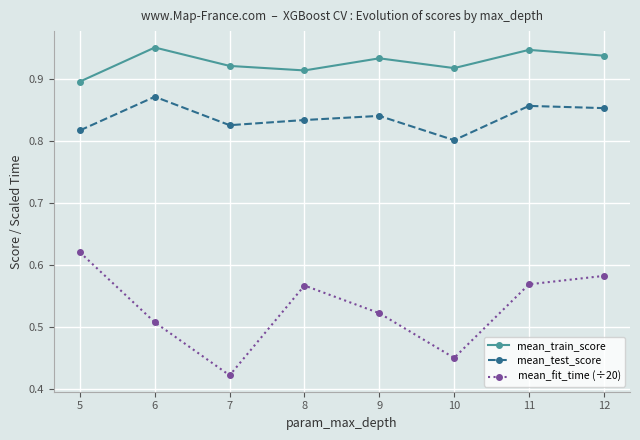

True or false: mean_test_score has a value of 1.5 at 6.

False